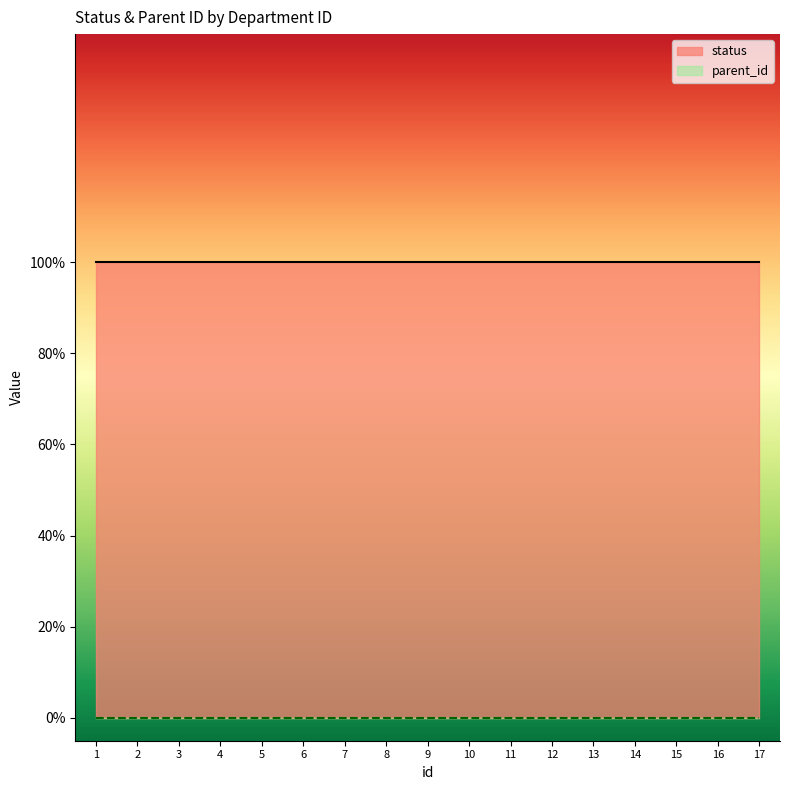

Does the chart display data point markers on the line(s)?

No